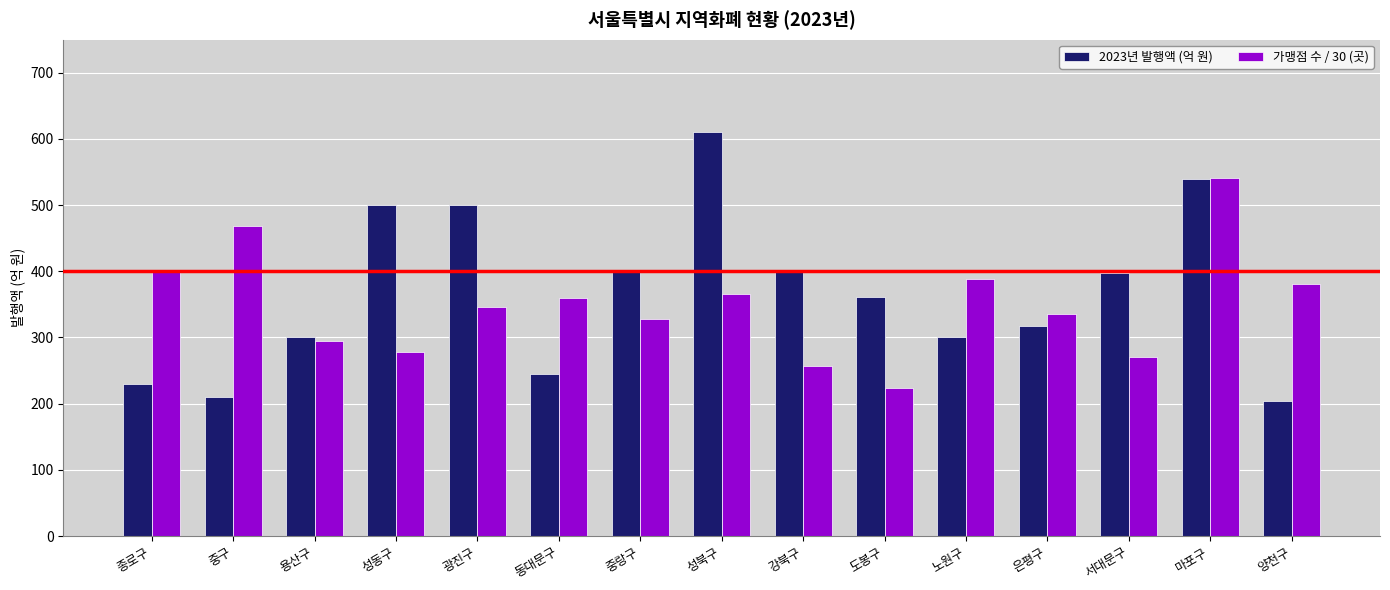

Which series has the largest total across all categories?

2023년 발행액 (억 원)